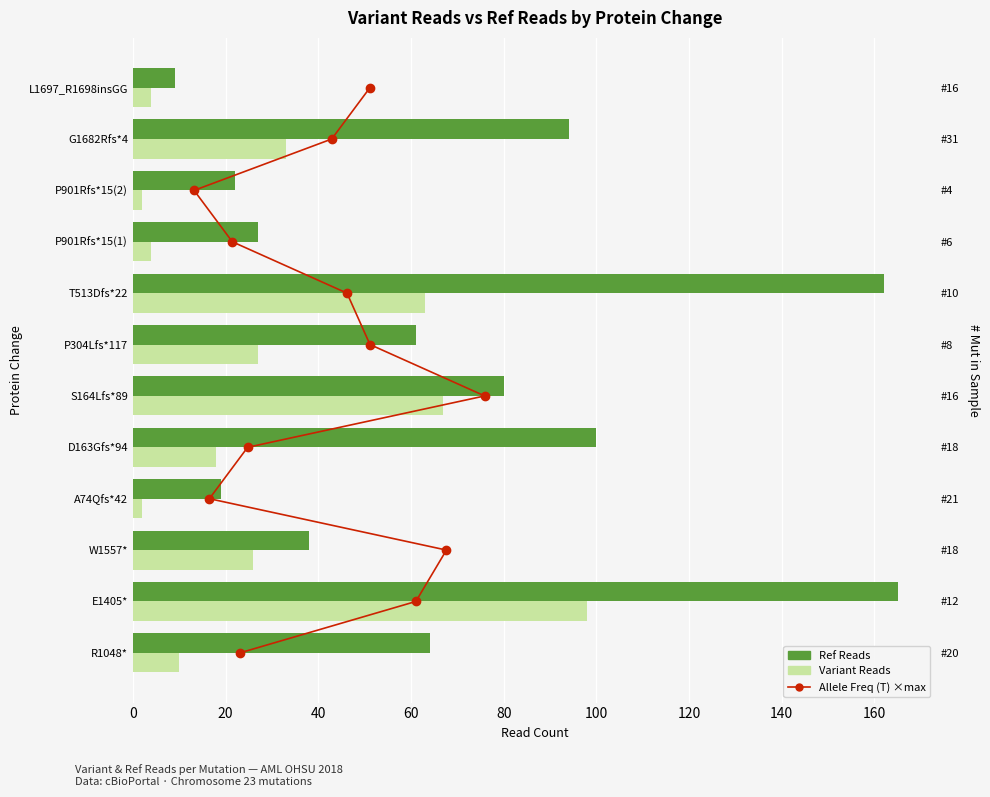

Which series changed the most between 60 and 180?

Allele Freq (T) scaled